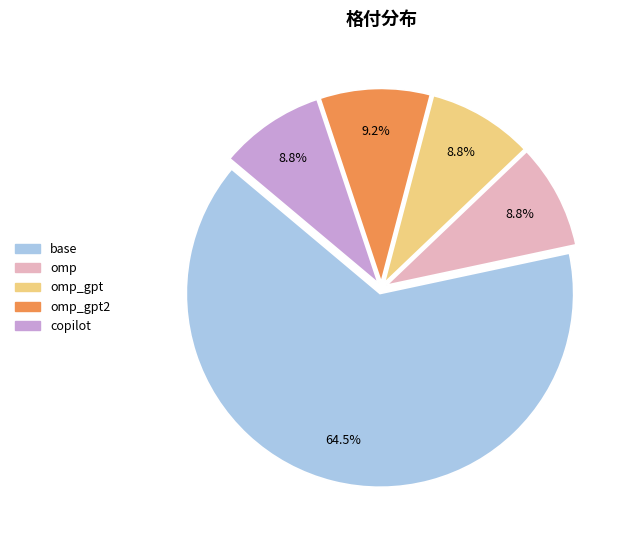

To the nearest percent, what percentage of the pie is omp?

9%